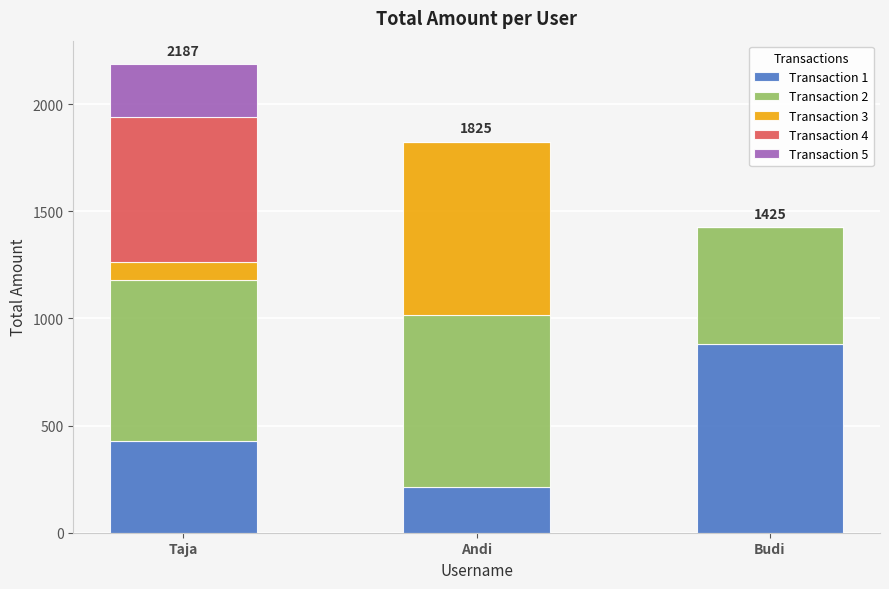

Is it true that Transaction 1 equals 212 at Andi?

True